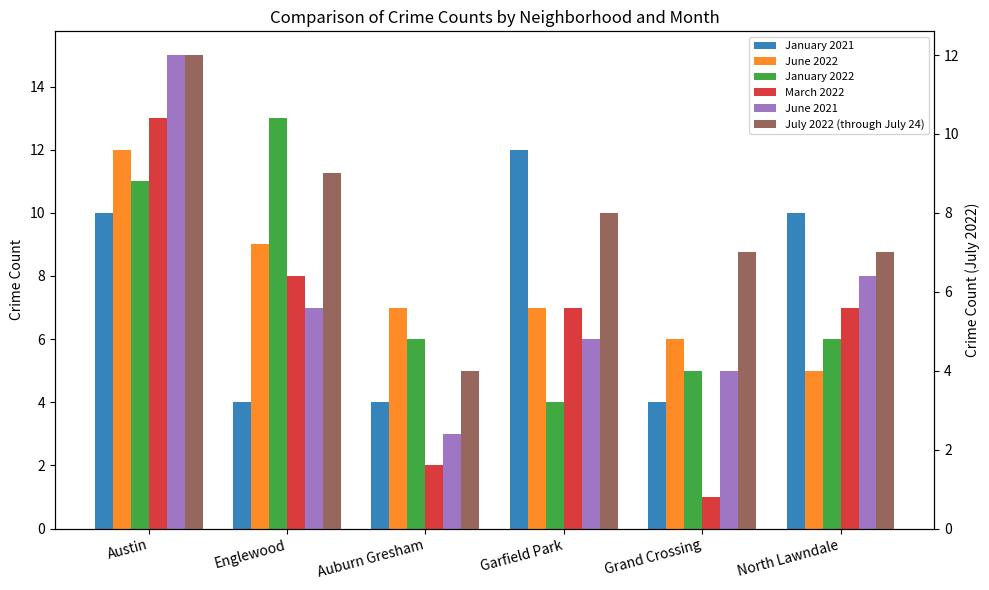

Does the chart contain any negative values?

No